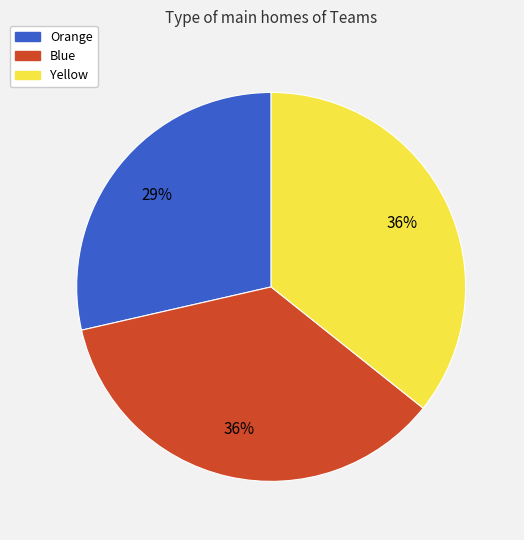

Between Yellow and Orange, which is larger?

Yellow